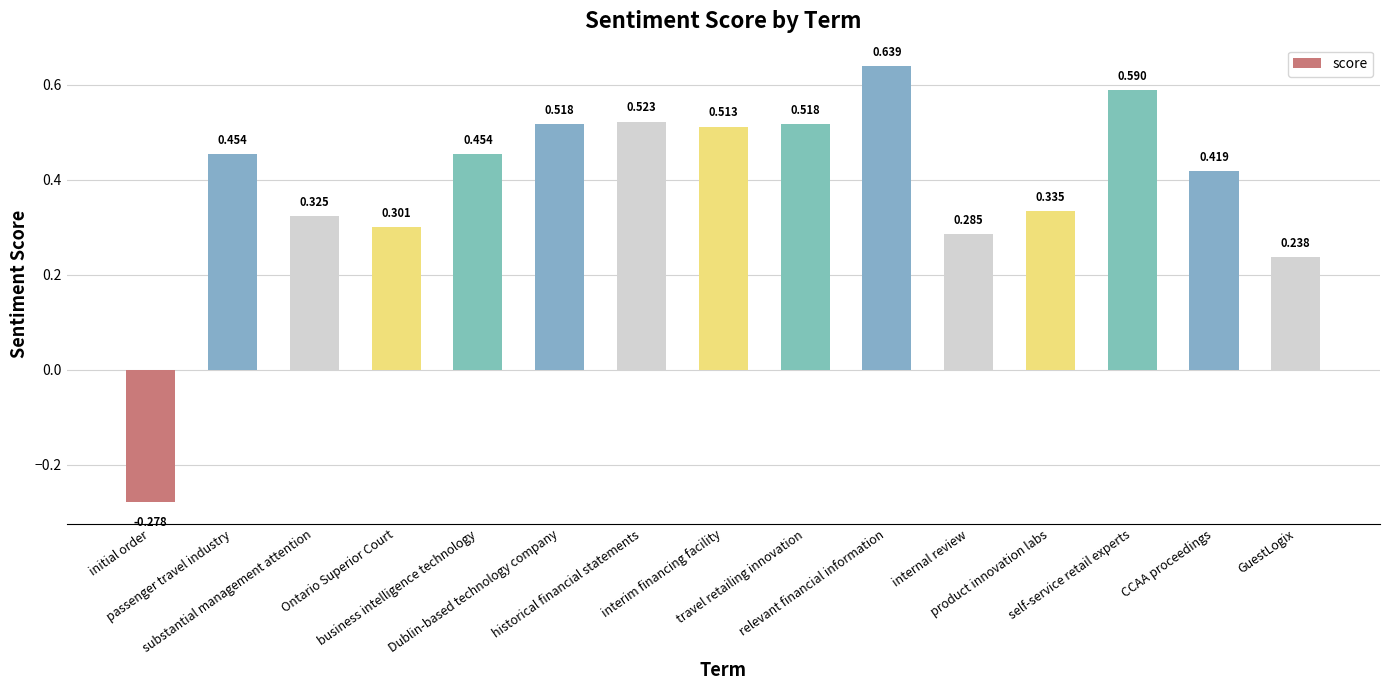

Where does the data first go above 0?

passenger travel industry